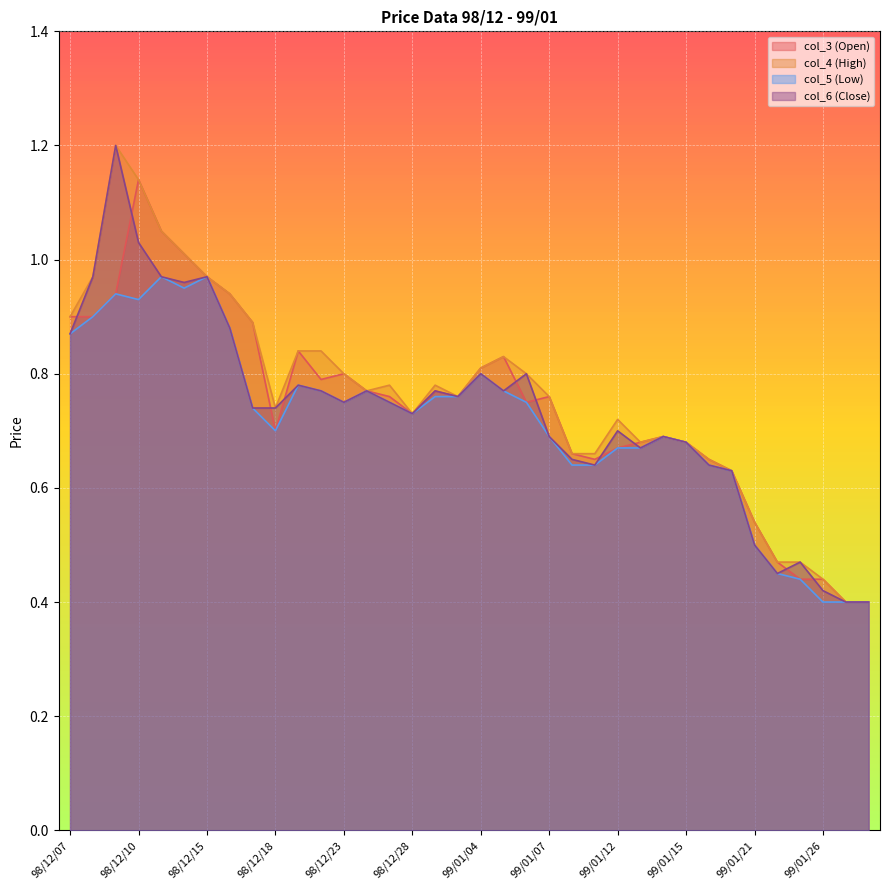

Where is col_5 (Low) nearest to the value 0?

99/01/26